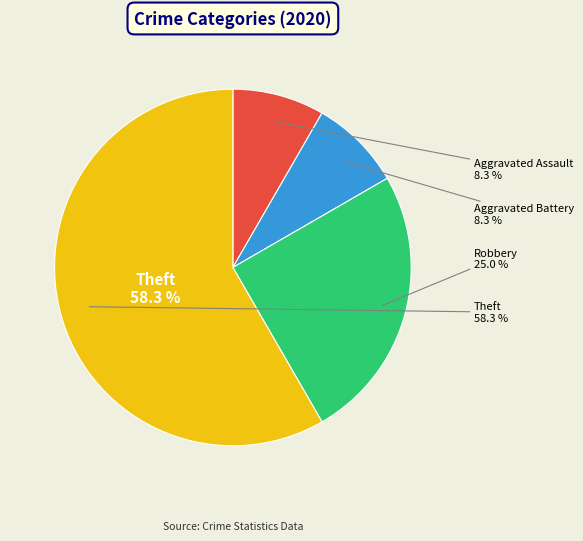

True or false: Theft accounts for 58% of the total.

True